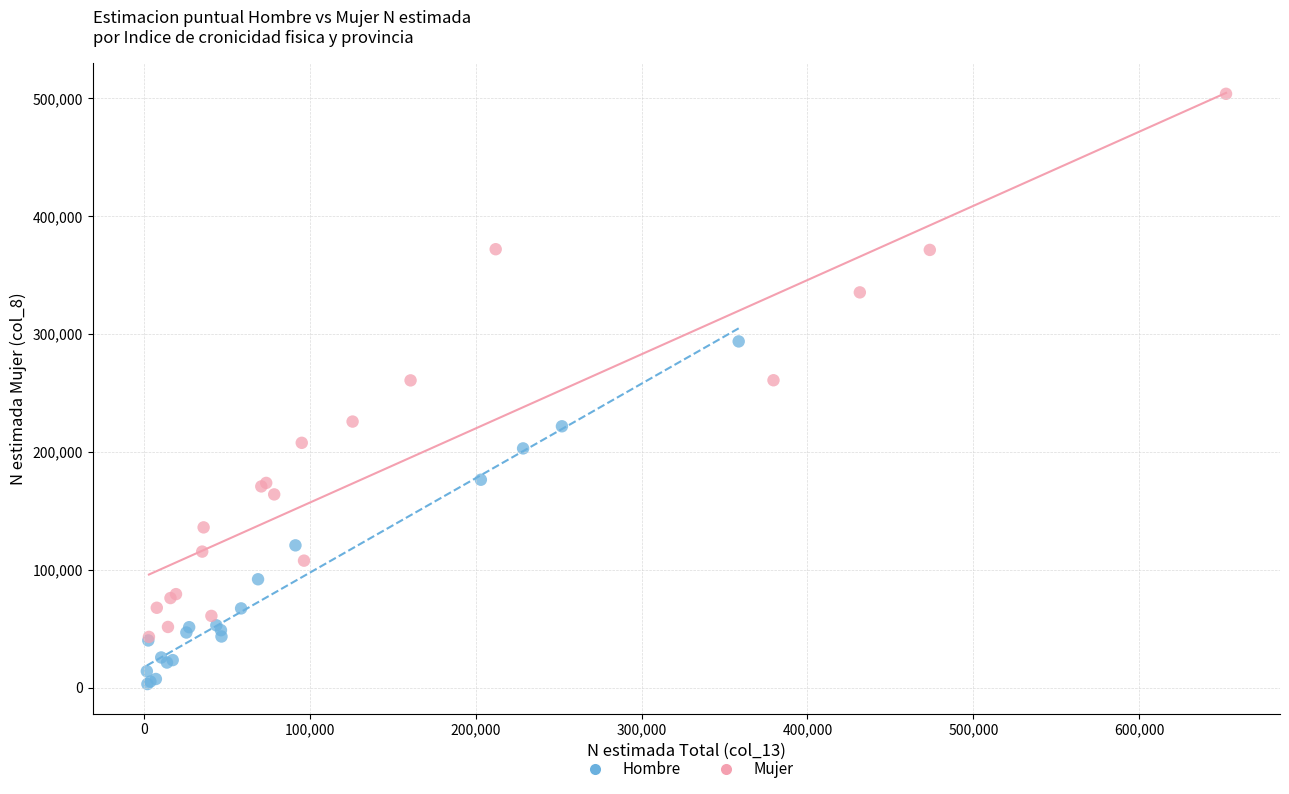

What are all the series names shown in the legend?

Hombre, Mujer